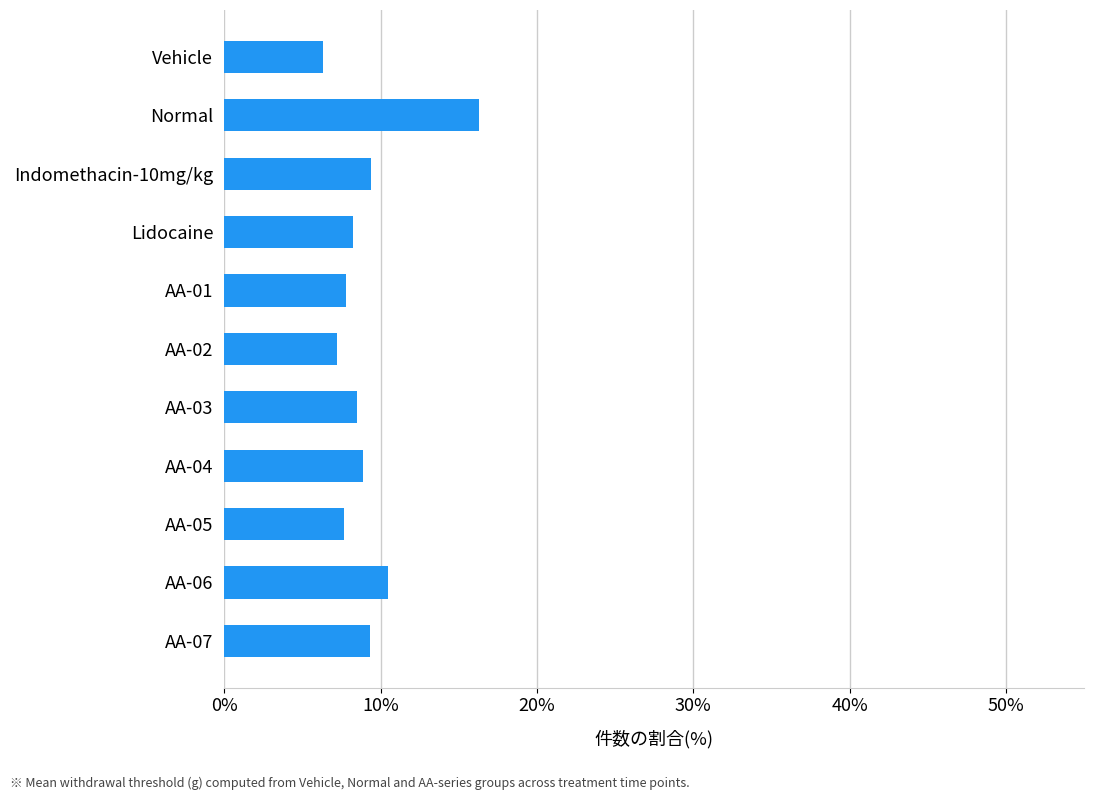

What is the smallest value displayed?

6.3